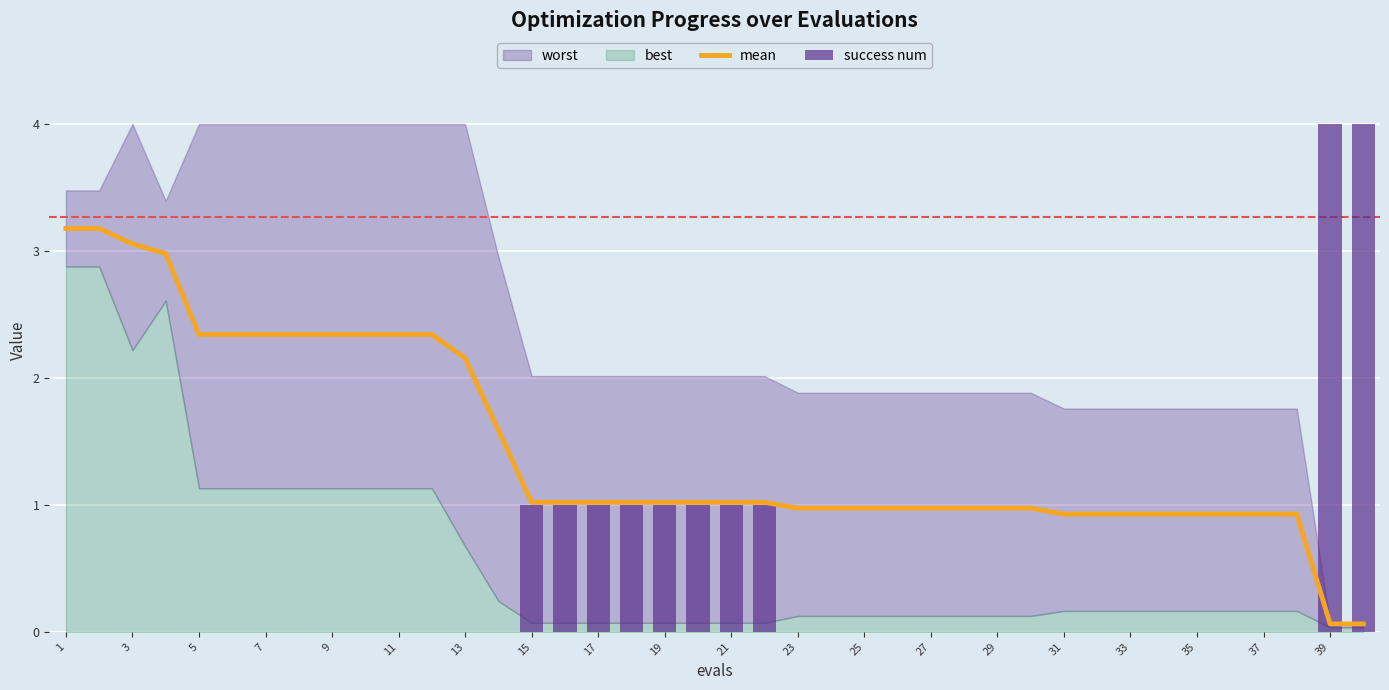

What is the sum of all mean values?

58.4